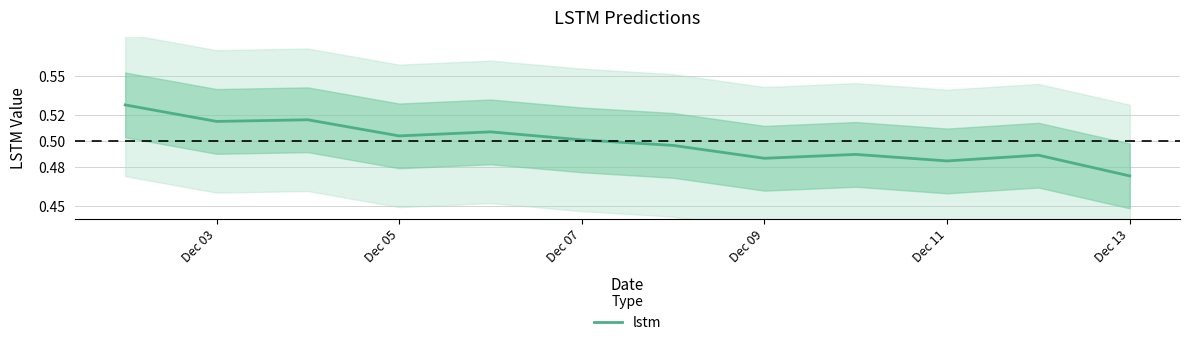

At which label does lstm reach its minimum?

Dec 13